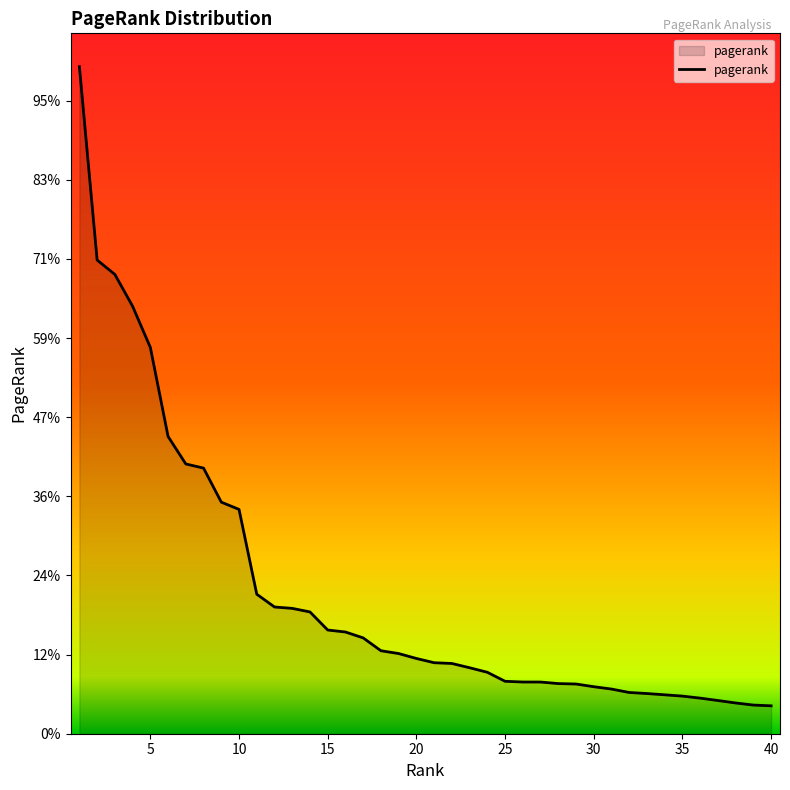

List the labels in order of value, largest first.

1, 2, 3, 4, 5, 6, 7, 8, 9, 10, 11, 12, 13, 14, 15, 16, 17, 18, 19, 20, 21, 22, 23, 24, 25, 26, 27, 28, 29, 30, 31, 32, 33, 34, 35, 36, 37, 38, 39, 40